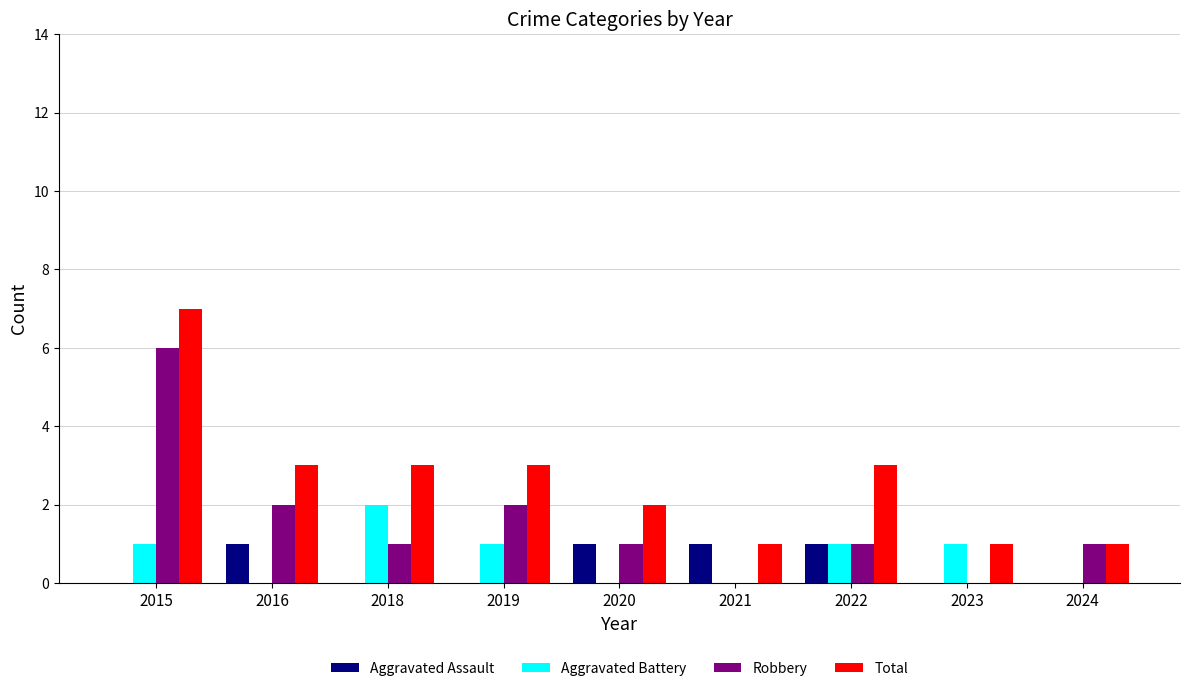

Are the bars horizontal?

No